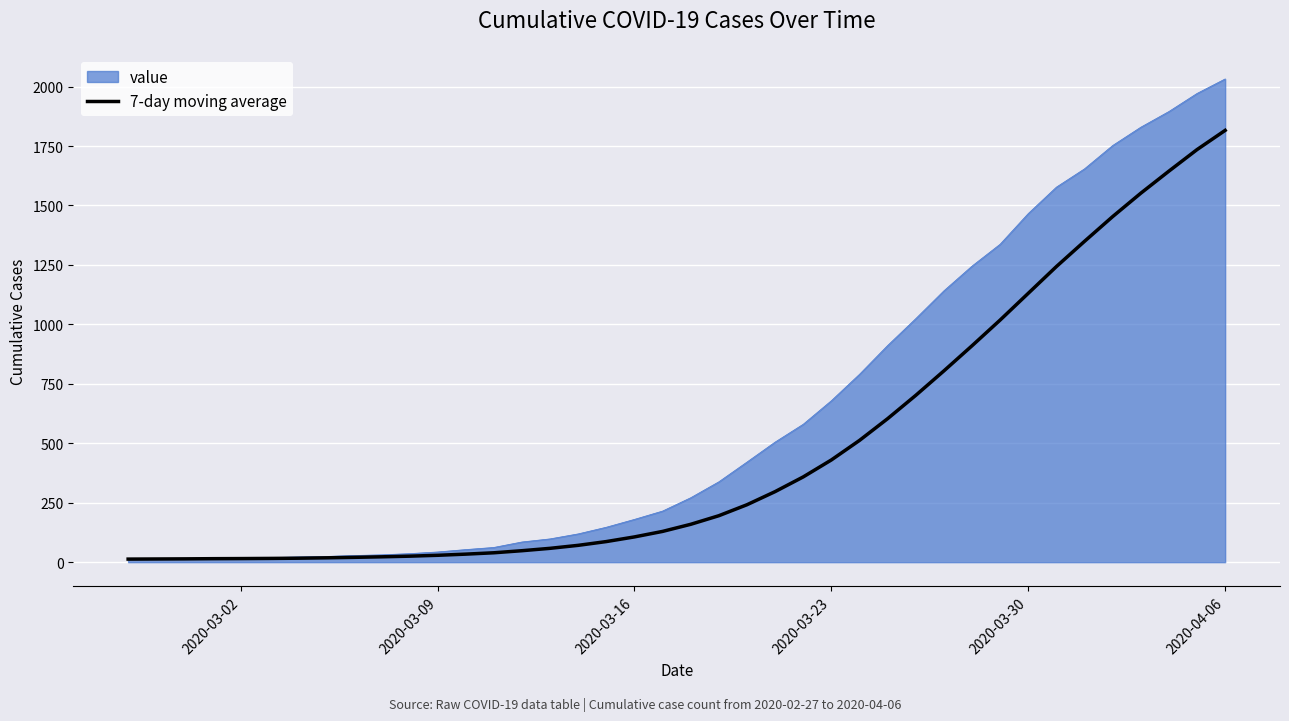

What is the maximum value shown in the chart?

2032.0